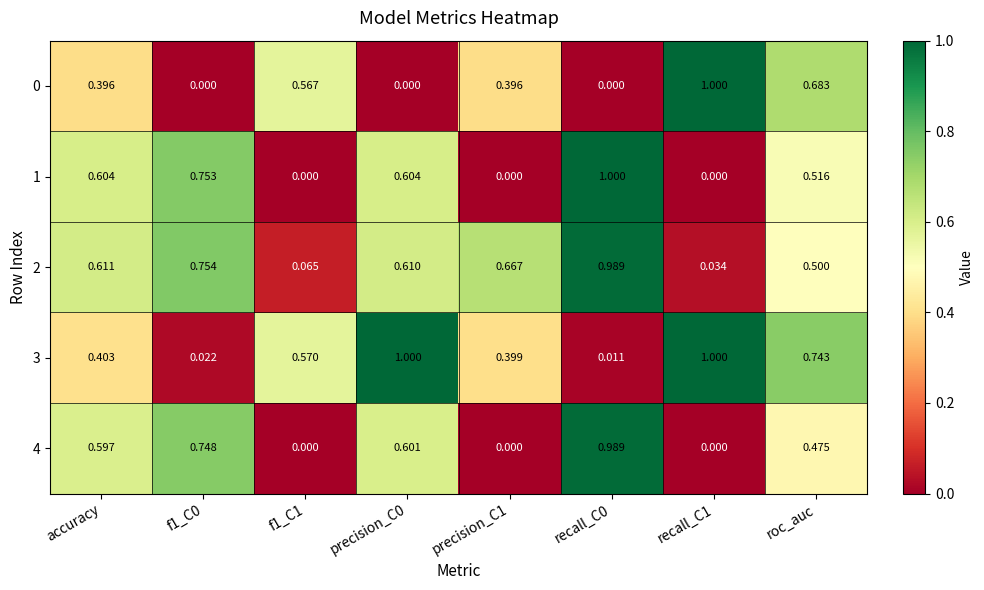

Reading left to right, list all the values displayed in this chart.

0: accuracy=0.4	f1_C0=0.0	f1_C1=0.6	precision_C0=0.0	precision_C1=0.4	recall_C0=0.0	recall_C1=1.0	roc_auc=0.7
1: accuracy=0.6	f1_C0=0.8	f1_C1=0.0	precision_C0=0.6	precision_C1=0.0	recall_C0=1.0	recall_C1=0.0	roc_auc=0.5
2: accuracy=0.6	f1_C0=0.8	f1_C1=0.1	precision_C0=0.6	precision_C1=0.7	recall_C0=1.0	recall_C1=0.0	roc_auc=0.5
3: accuracy=0.4	f1_C0=0.0	f1_C1=0.6	precision_C0=1.0	precision_C1=0.4	recall_C0=0.0	recall_C1=1.0	roc_auc=0.7
4: accuracy=0.6	f1_C0=0.7	f1_C1=0.0	precision_C0=0.6	precision_C1=0.0	recall_C0=1.0	recall_C1=0.0	roc_auc=0.5